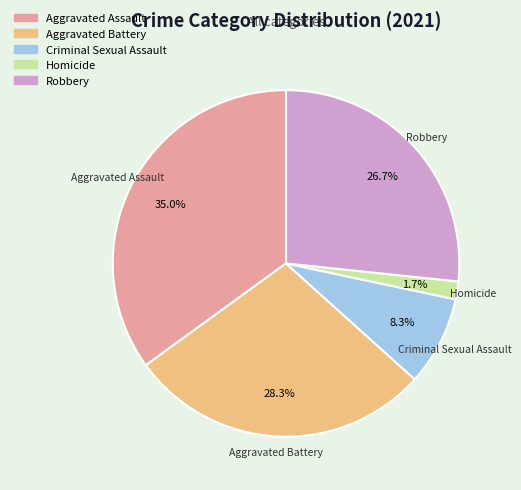

How many segments does this pie chart have?

5